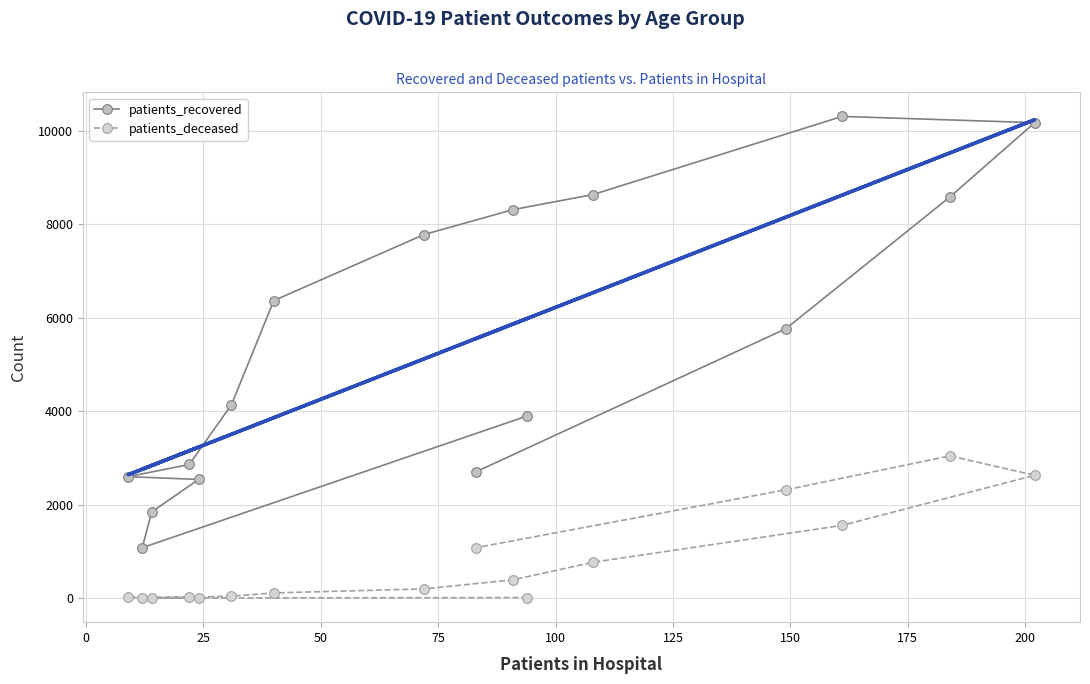

What is the value of the patients_recovered point at the 9th from the left?

2702